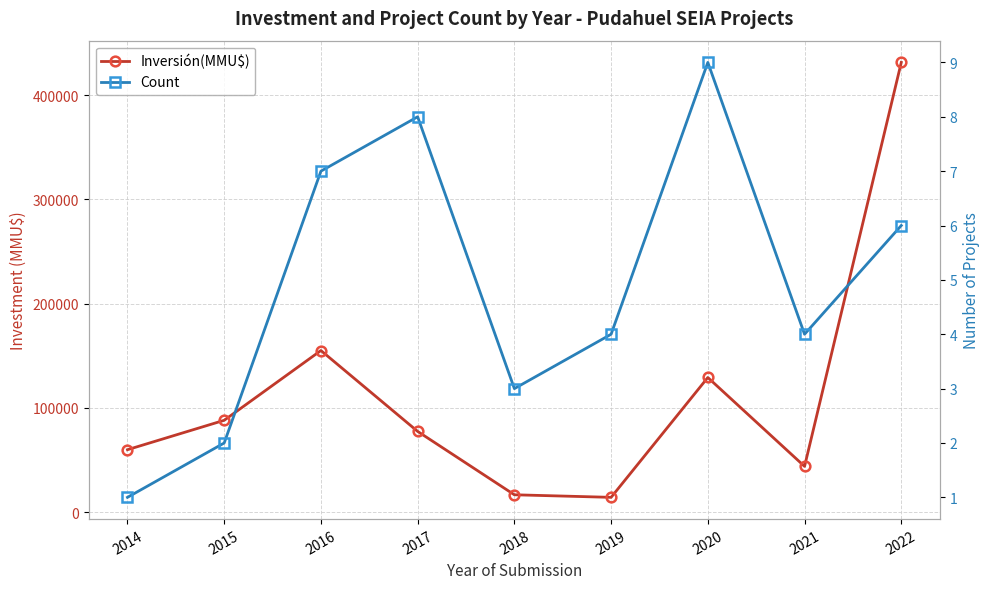

True or false: Inversión(MMU$) and Count intersect in this chart.

False